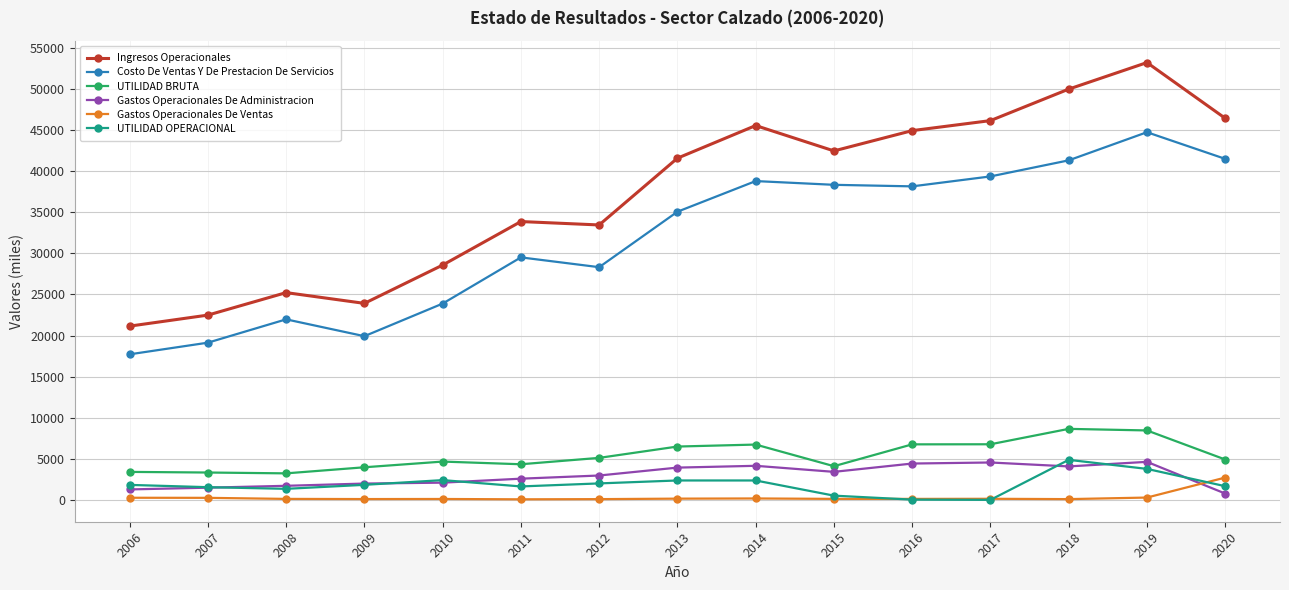

Is it true that Ingresos Operacionales equals 46143.6 at 2017?

True